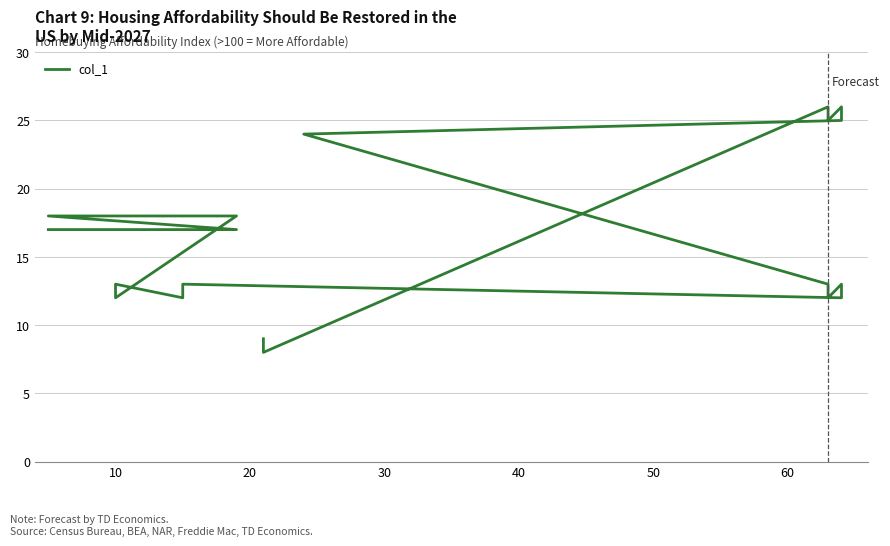

How many interior local valleys (lower than both neighbors) does the data have?

6